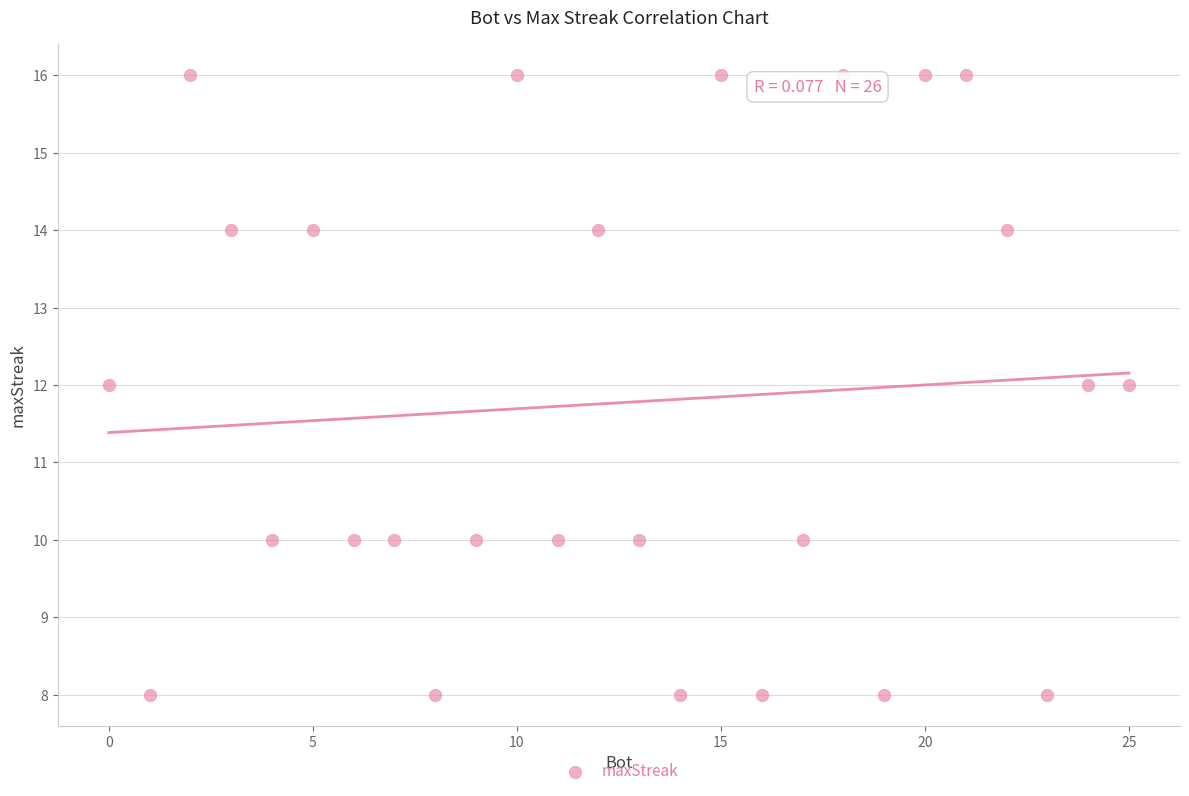

What is the range of Y values (max minus min)?

8